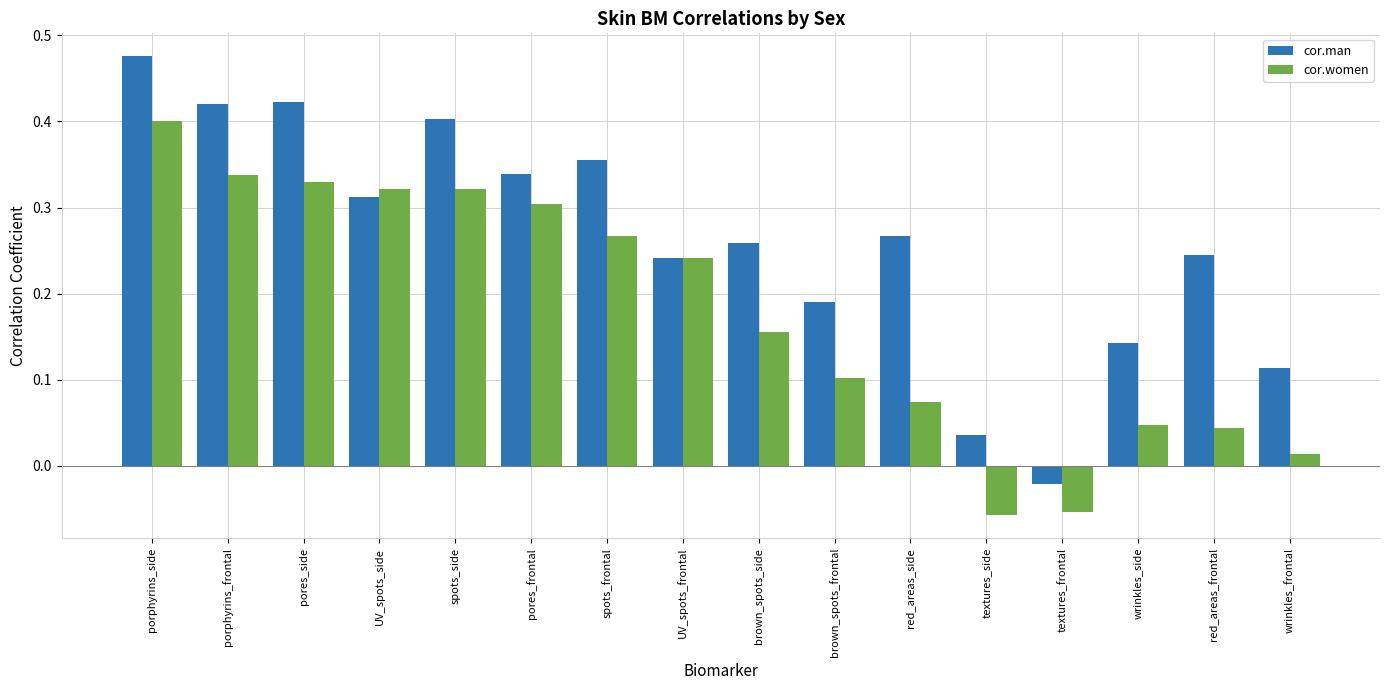

How many data points in cor.man are above 0?

15